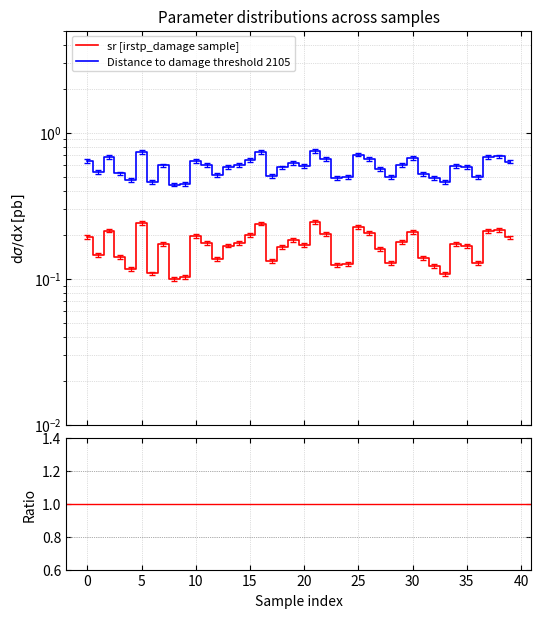

True or false: sr [irstp_damage sample] and Distance to damage threshold 2105 cross at least once.

False